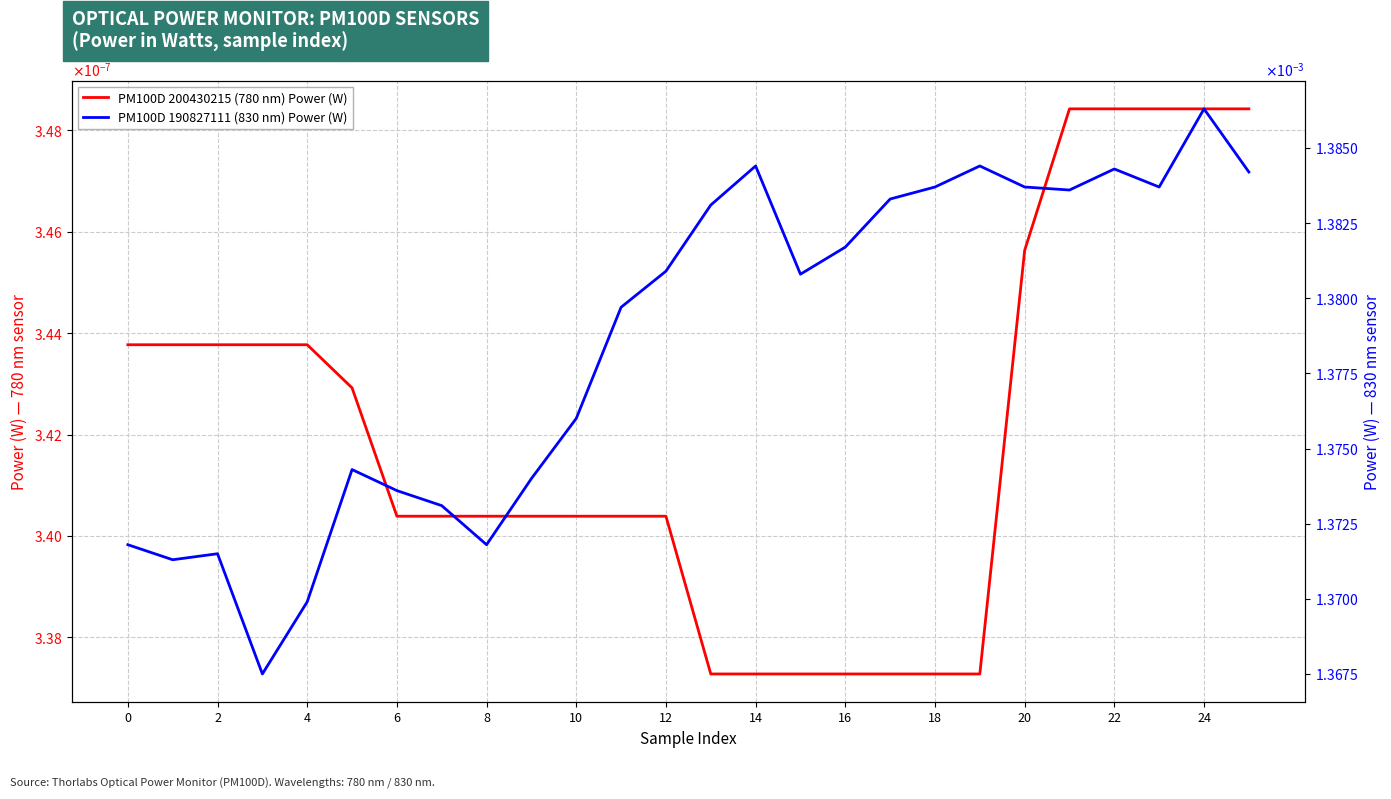

Which series has the largest range (max minus min)?

PM100D 190827111 (830 nm) Power (W)